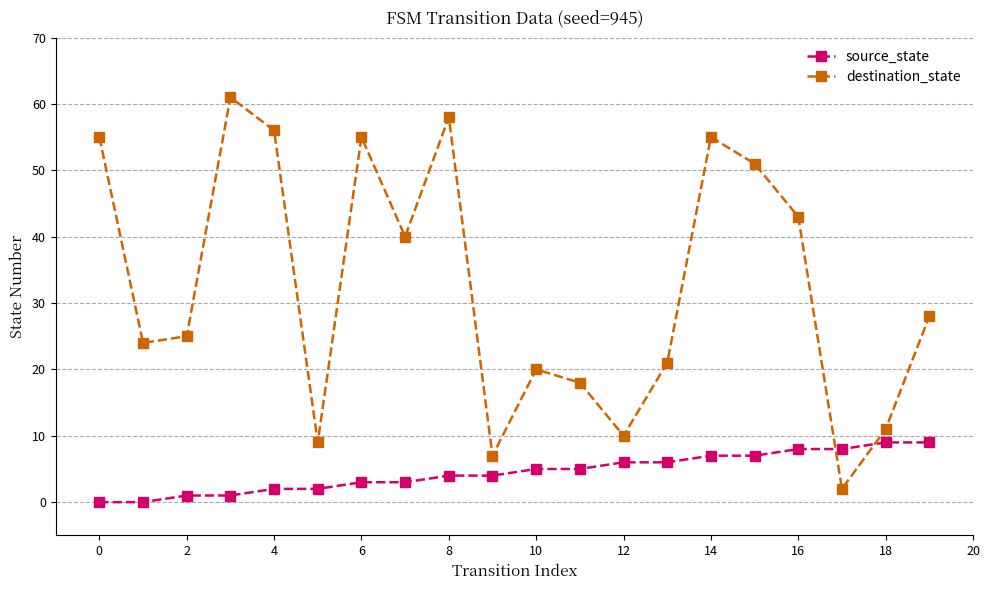

At how many categories does at least one series exceed 26?

10